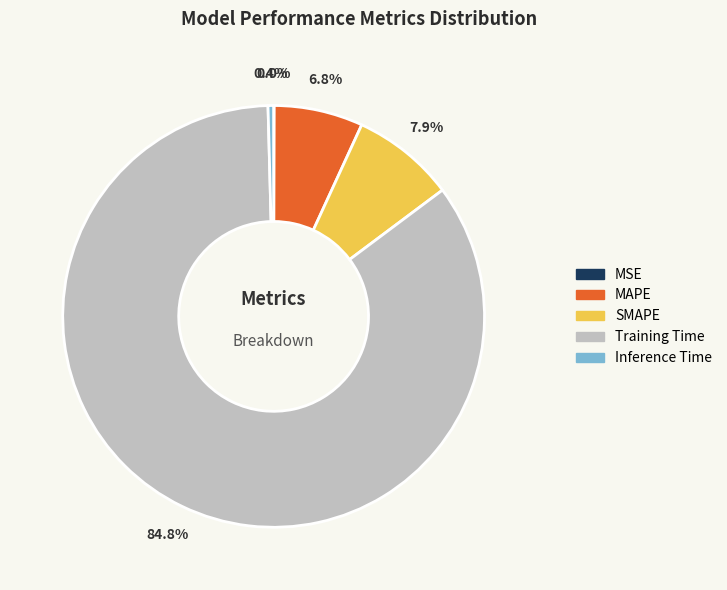

Combined, do SMAPE and Inference Time account for over 50%?

No